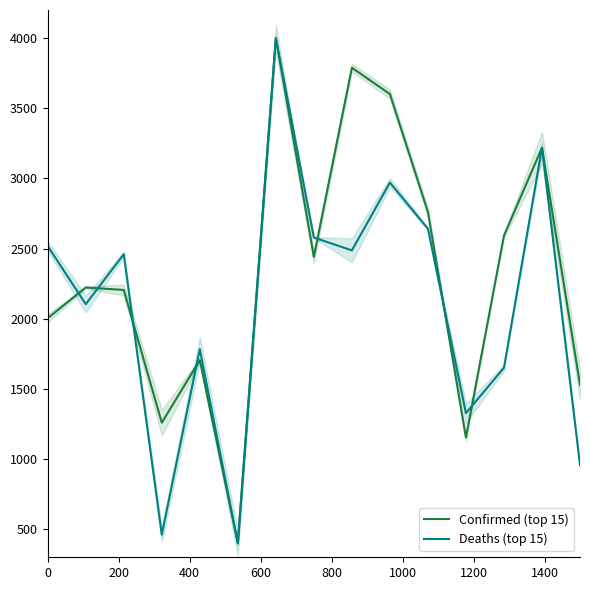

What position from the left is 200?

2